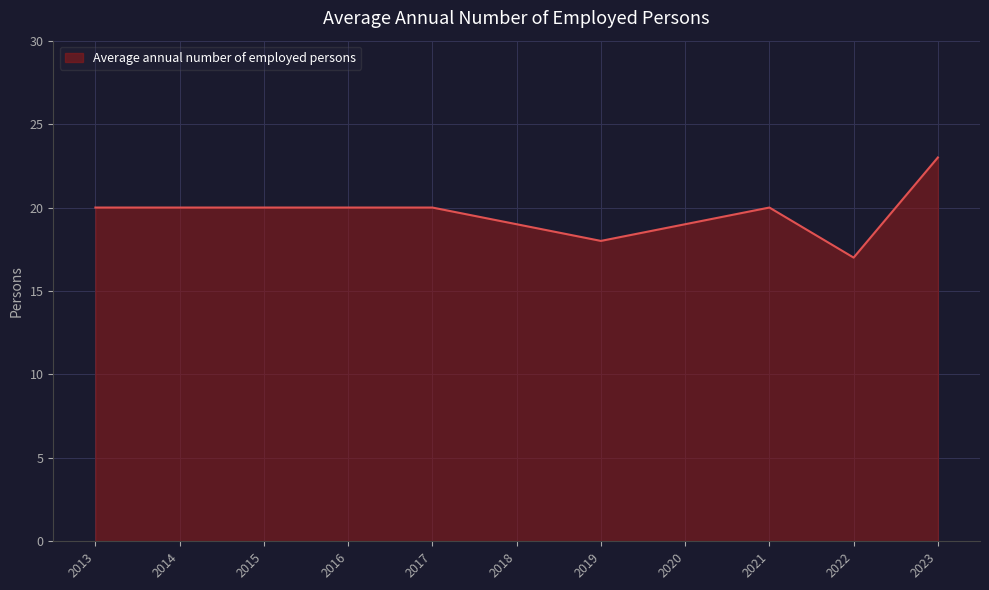

What is the difference between the values at 2014 and 2022?

3